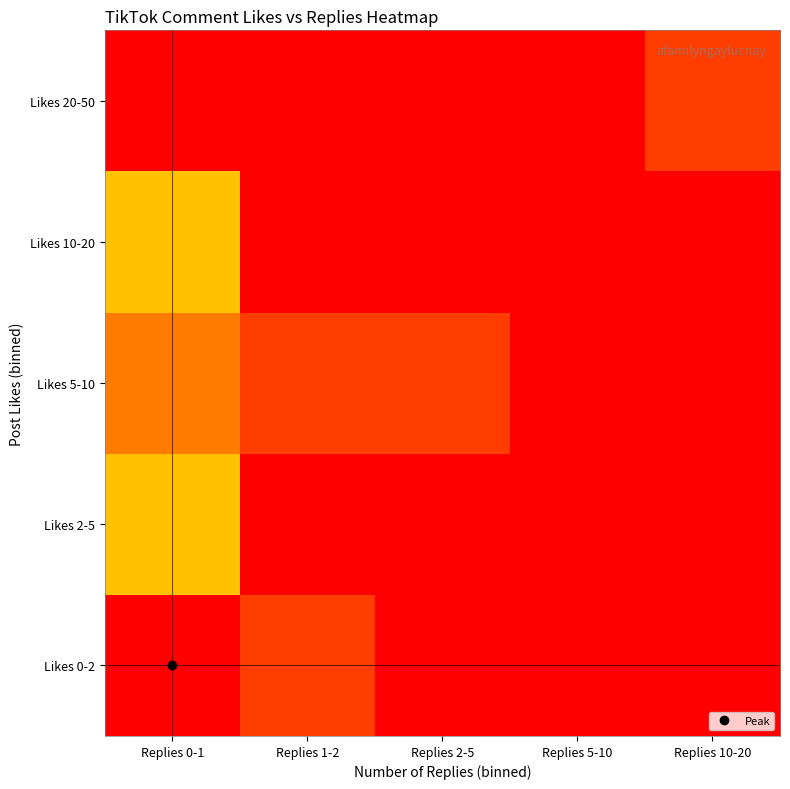

Reading left to right, what are all the values shown in this chart?

Likes 0-2: Replies 0-1=1.0	Replies 1-2=0.1	Replies 2-5=0.0	Replies 5-10=0.0	Replies 10-20=0.0
Likes 2-5: Replies 0-1=0.7	Replies 1-2=0.0	Replies 2-5=0.0	Replies 5-10=0.0	Replies 10-20=0.0
Likes 5-10: Replies 0-1=0.2	Replies 1-2=0.1	Replies 2-5=0.1	Replies 5-10=0.0	Replies 10-20=0.0
Likes 10-20: Replies 0-1=0.3	Replies 1-2=0.0	Replies 2-5=0.0	Replies 5-10=0.0	Replies 10-20=0.0
Likes 20-50: Replies 0-1=0.0	Replies 1-2=0.0	Replies 2-5=0.0	Replies 5-10=0.0	Replies 10-20=0.1